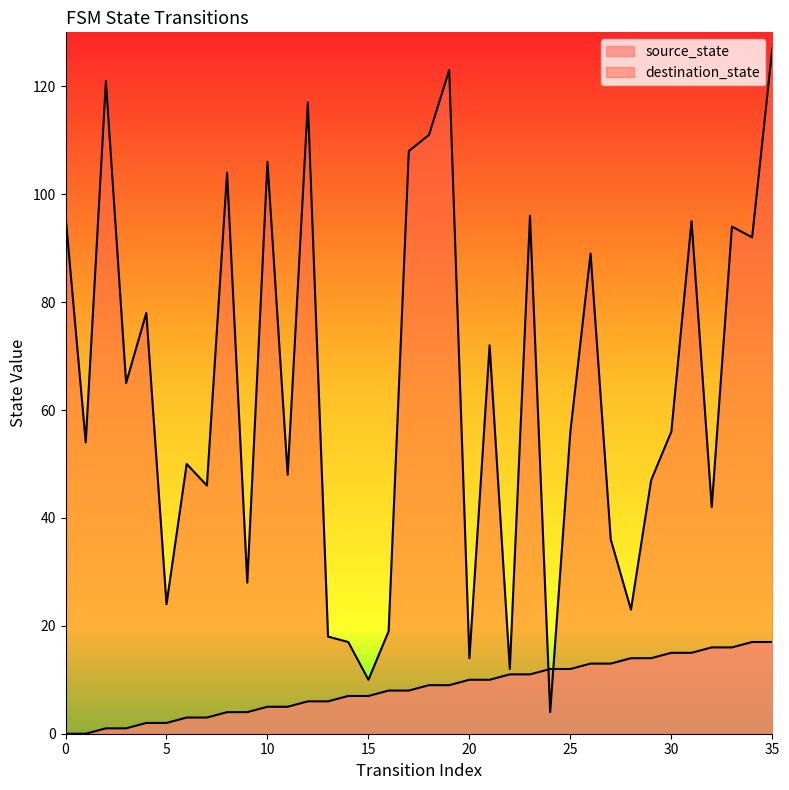

Where do source_state and destination_state first cross each other?

23 and 24